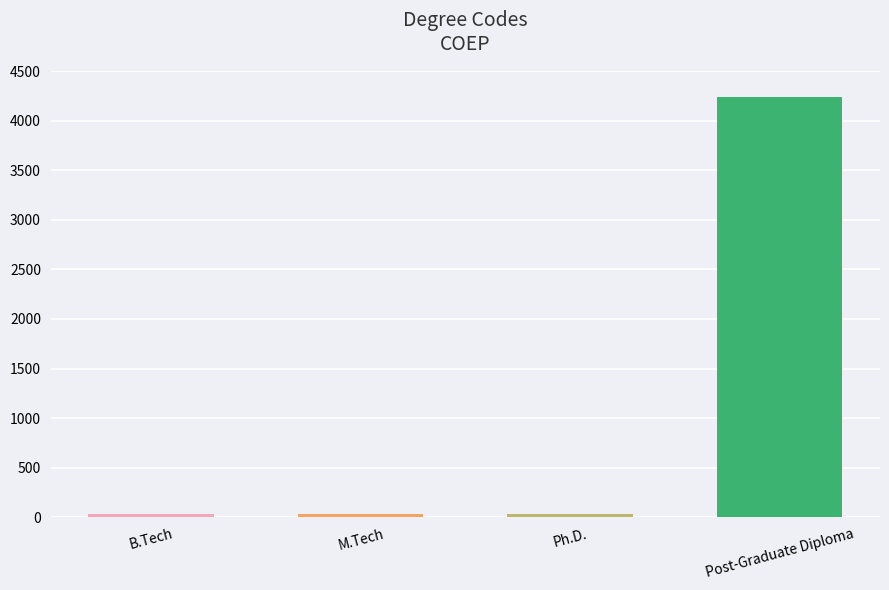

What is the average value?

1087